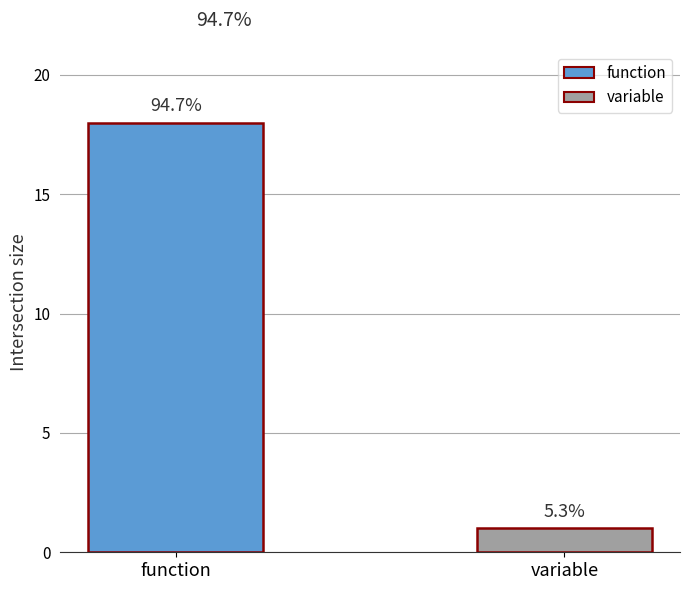

Rank the categories by value from highest to lowest.

function, variable